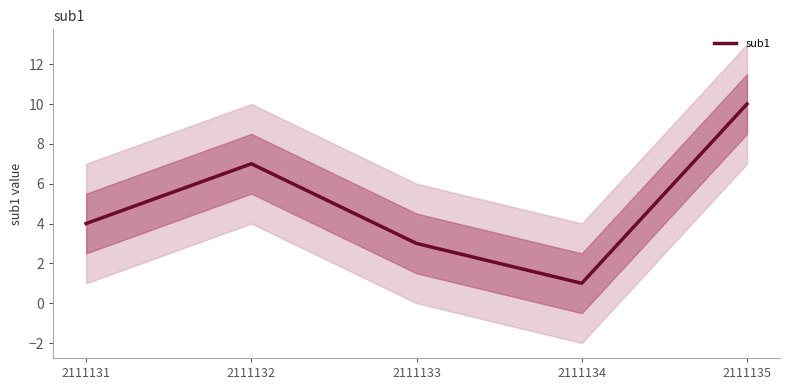

What is the ratio of the value at 2111131 to the value at 2111133?

1.3